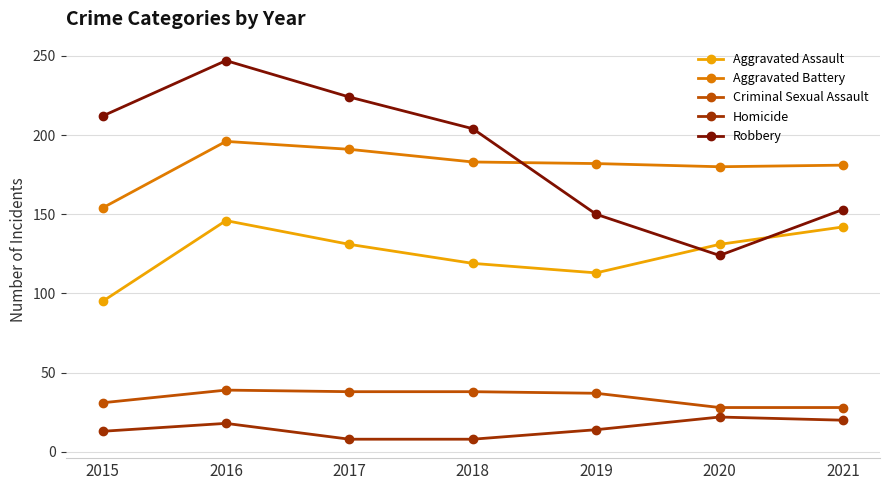

Where is the first local maximum for Homicide?

2016